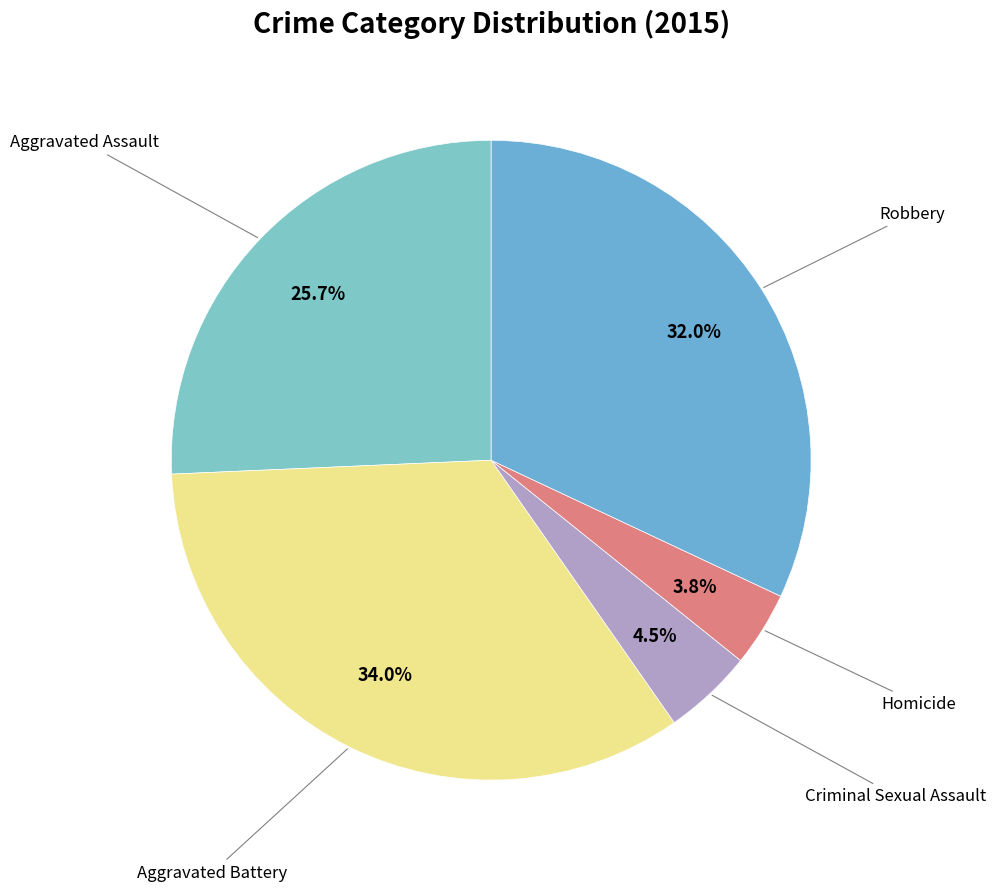

How many slices are in this pie chart?

5